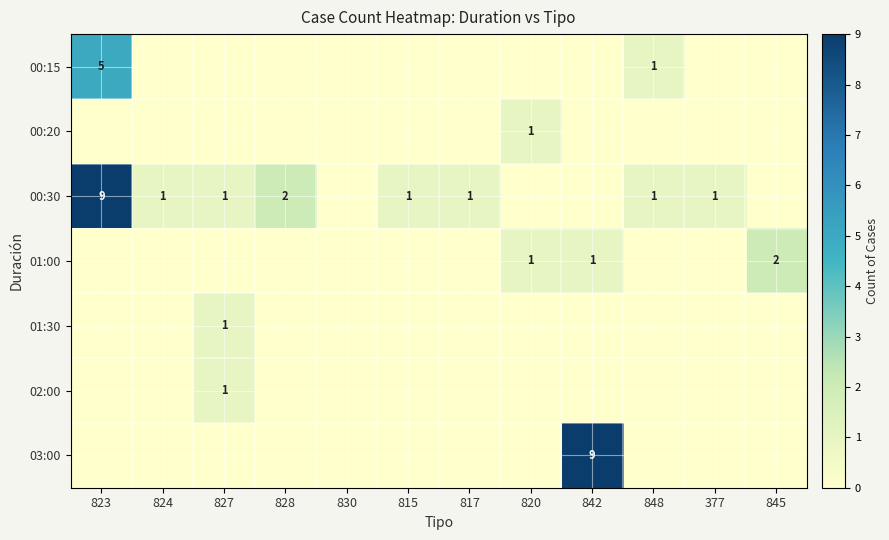

What is the spread (max minus min) of values at 824?

1